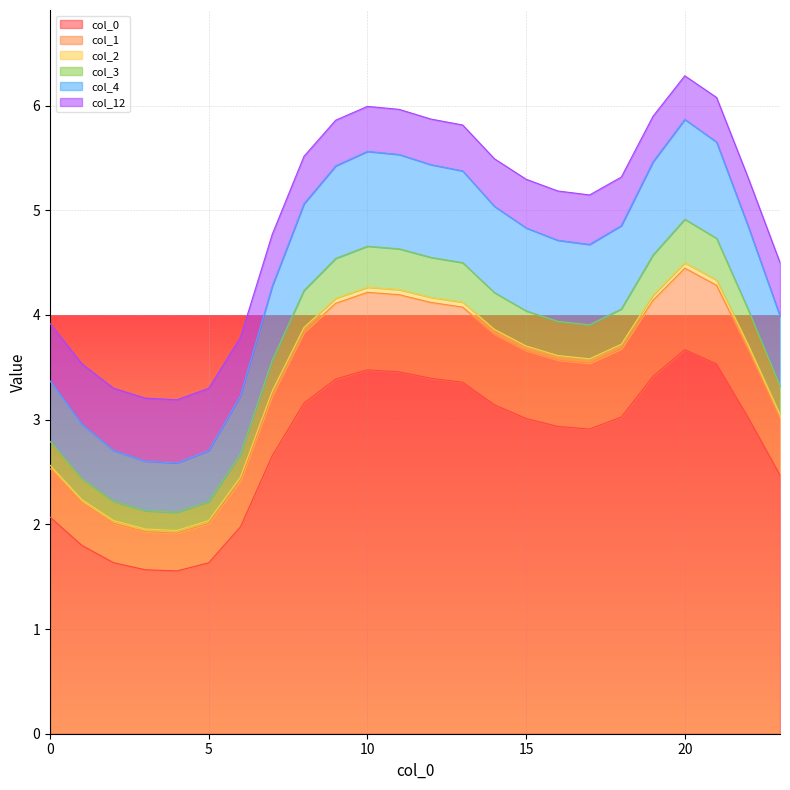

True or false: 12 has more than 2 interior local peaks.

False